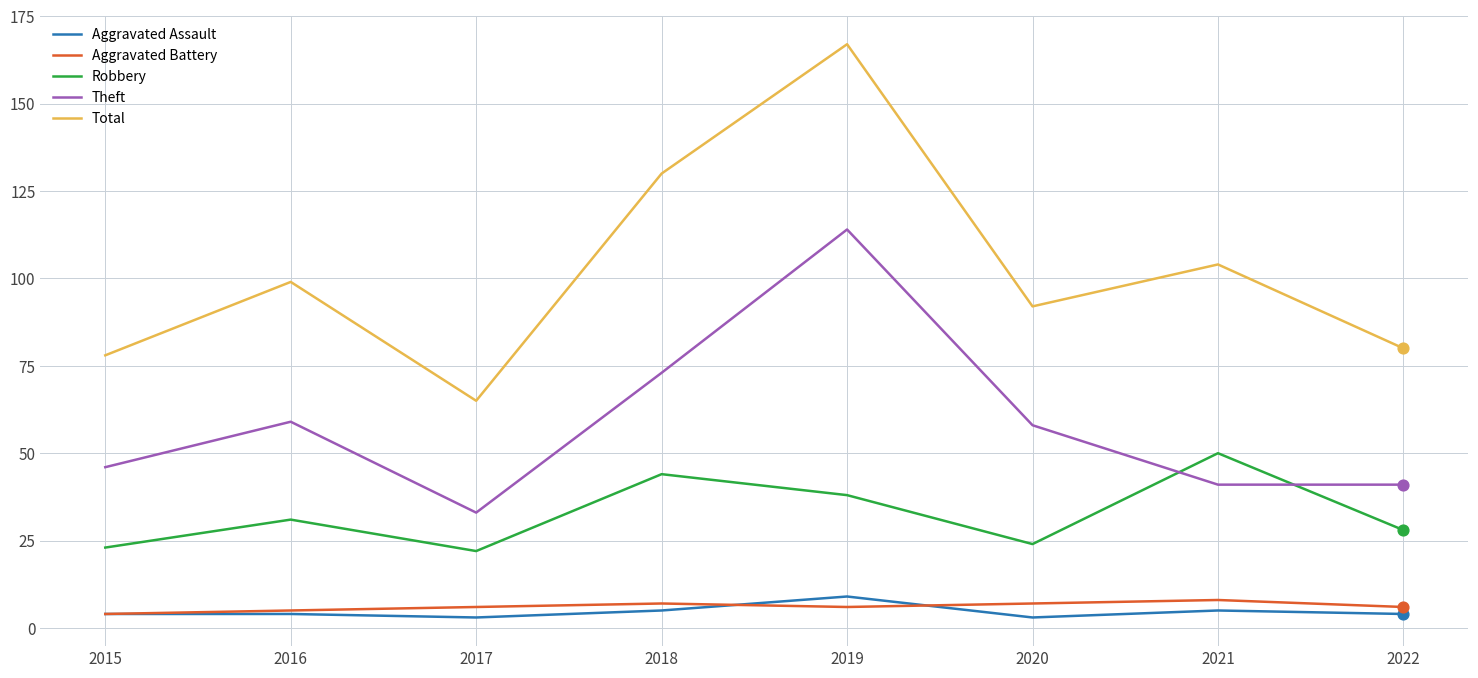

What are all the series names shown in the legend?

Aggravated Assault, Aggravated Battery, Robbery, Theft, Total